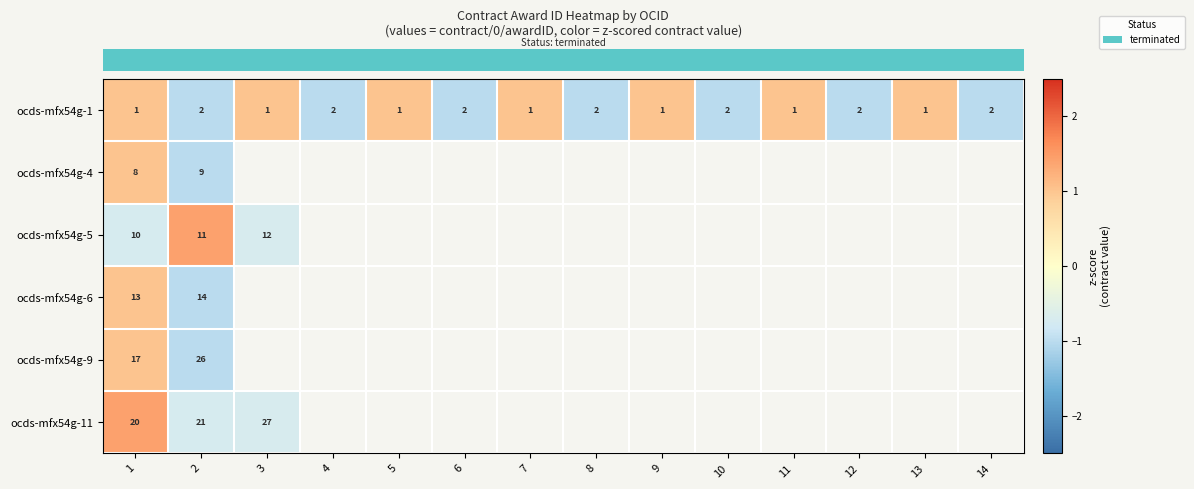

List the series in order of their peak value, highest first.

row_2, row_5, row_1, row_0, row_4, row_3